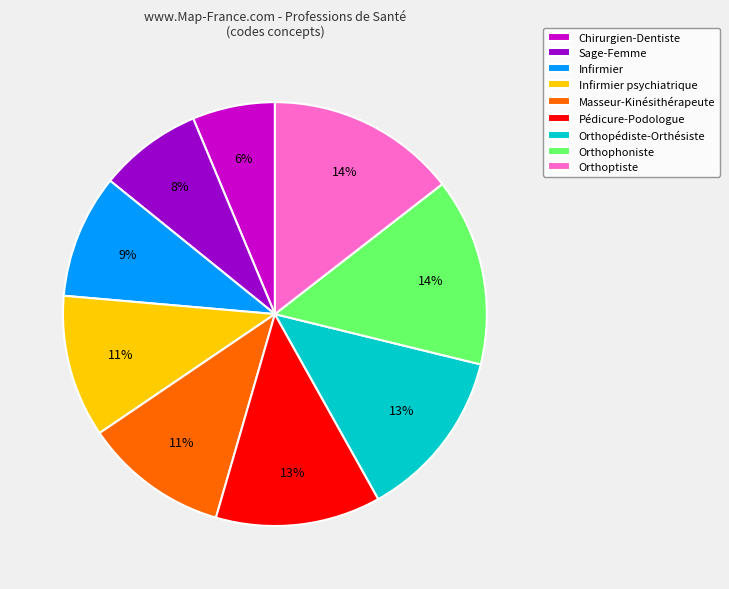

Do Orthopédiste-Orthésiste and Orthoptiste together represent more than half of the pie?

No